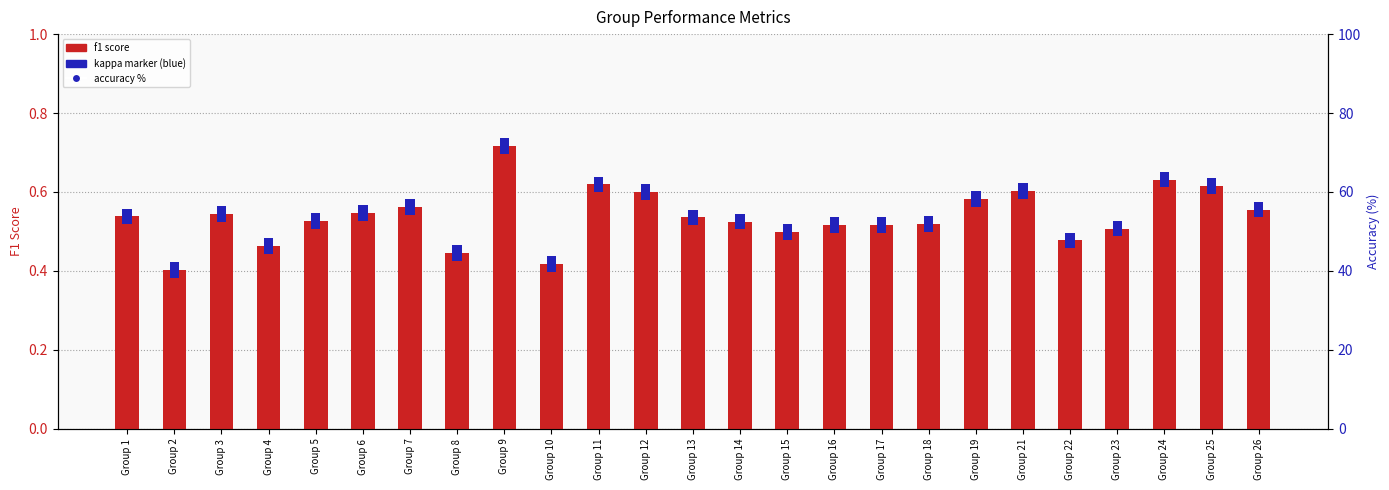

What is the difference between the maximum and minimum values in the f1 score series?

0.3